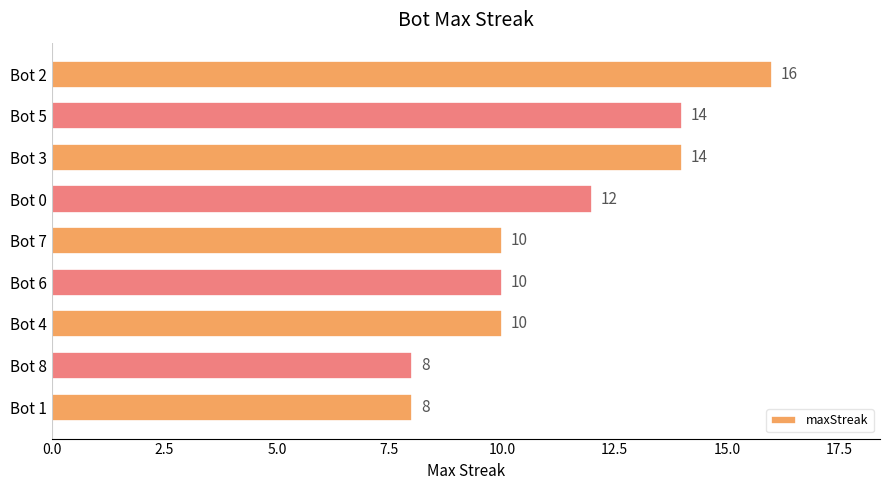

Between Bot 2 and Bot 7, which is larger?

Bot 2